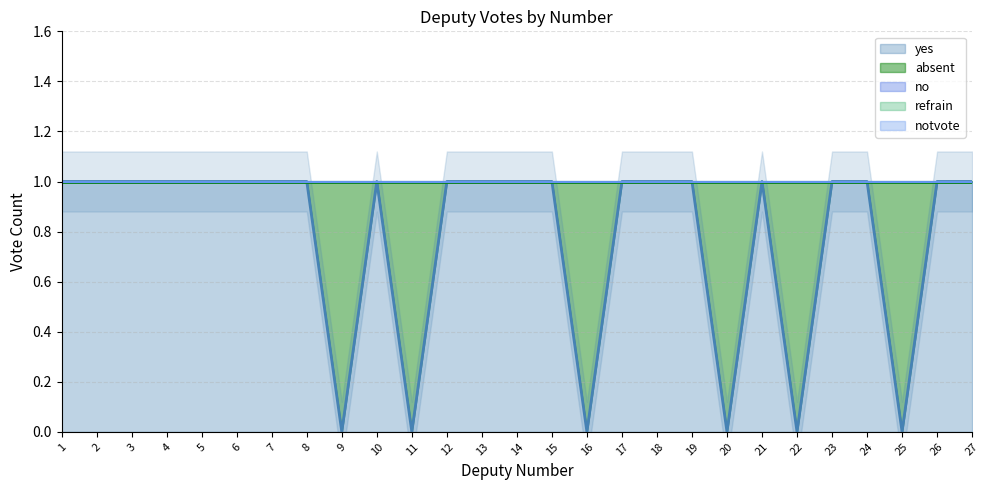

What is the spread (max minus min) of values at 27?

1